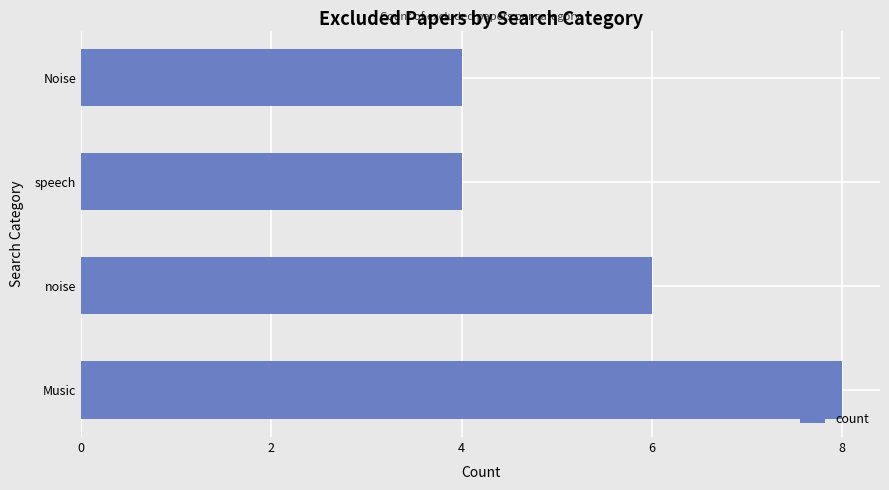

What is the difference between the maximum and minimum values?

4